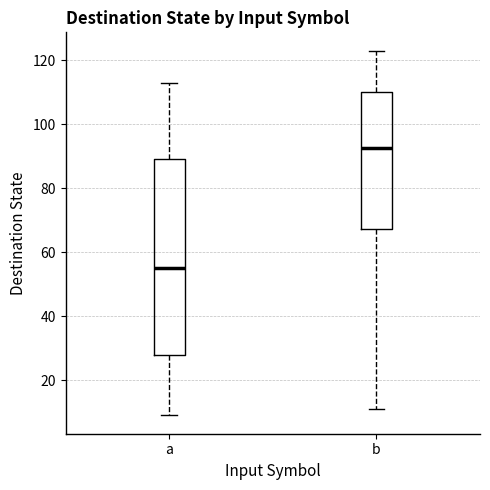

Reading left to right, transcribe this box plot: for each box, give where its median line is, the range the box spans, and where its two whiskers end, as read against the y-axis. The values are not printed on the chart, so give them approximately, as read against the axis.

a: median 56, box 28 to 90, whiskers 10 to 114
b: median 92, box 68 to 110, whiskers 12 to 124